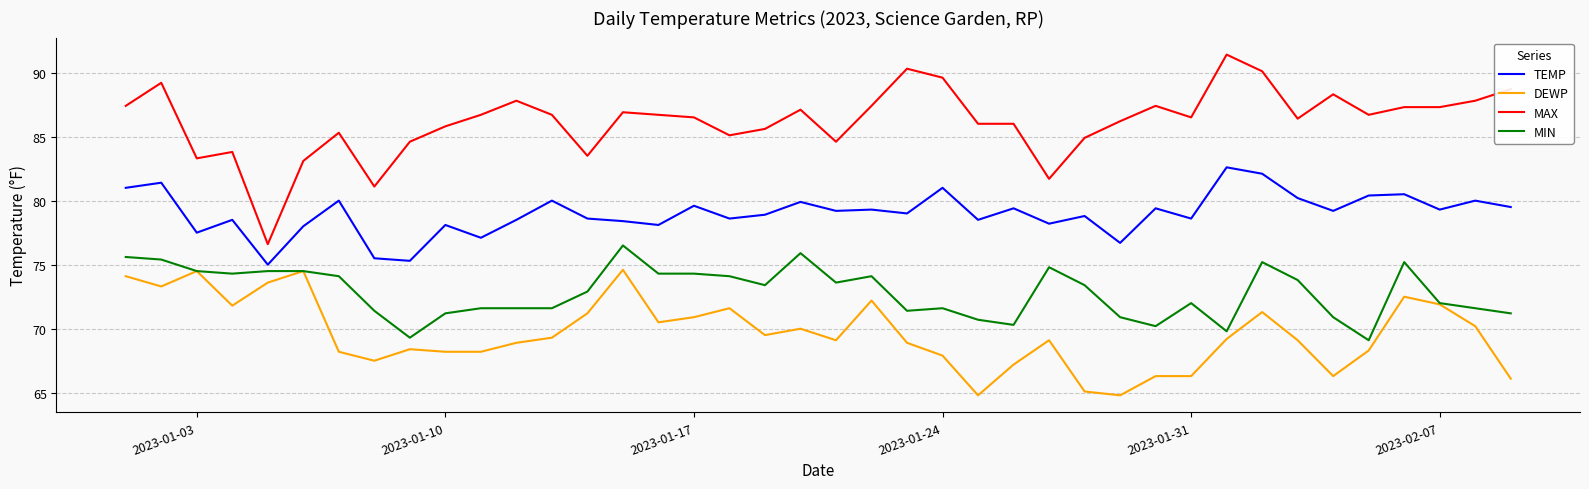

Which series has the widest spread of values?

MAX